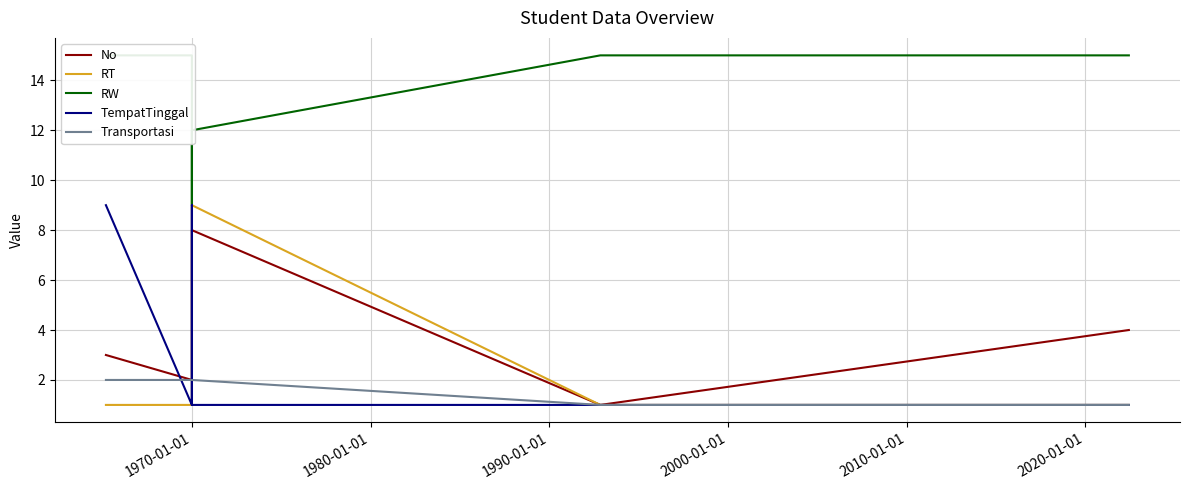

What are all the series names shown in the legend?

No, RT, RW, TempatTinggal, Transportasi